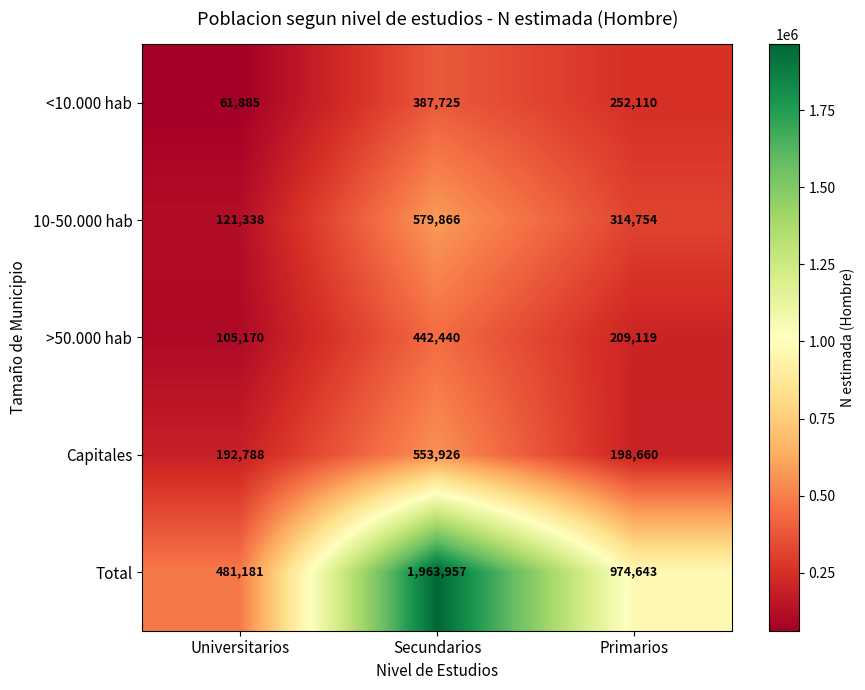

The value of >50.000 hab at Universitarios is 168157. True or false?

False